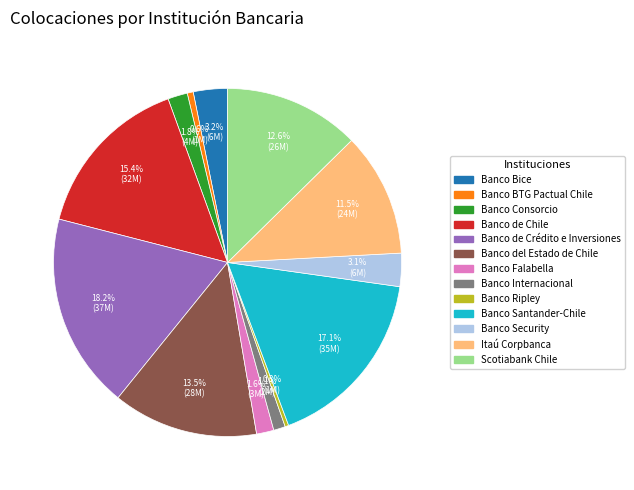

Count the number of slices in the pie.

13